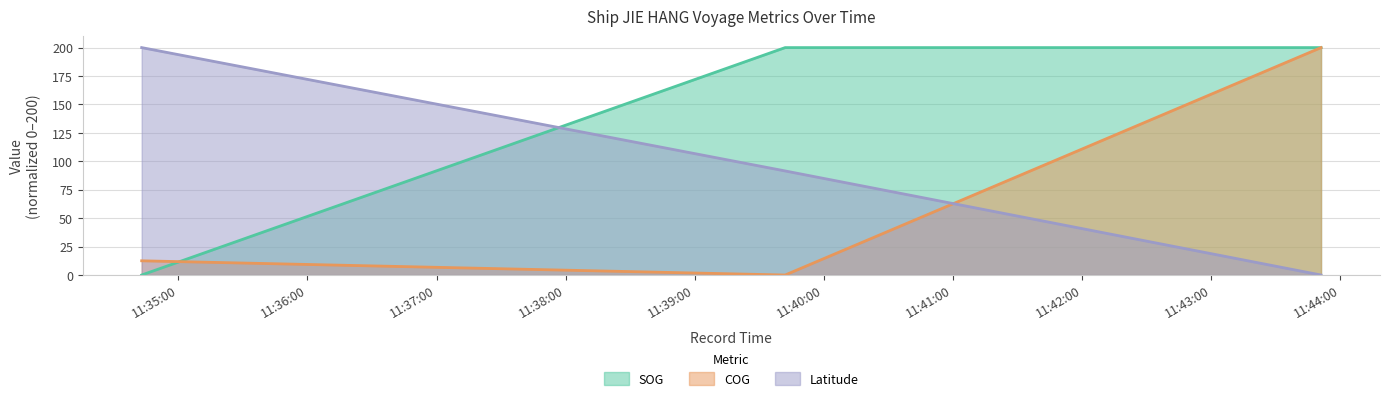

Reading right to left, transcribe all the data shown in this chart.

SOG: 2024-04-21 11:43:51=200.0	2024-04-21 11:39:42=200.0	2024-04-21 11:34:43=0.0
COG: 2024-04-21 11:43:51=200.0	2024-04-21 11:39:42=0.0	2024-04-21 11:34:43=12.5
Latitude: 2024-04-21 11:43:51=0.0	2024-04-21 11:39:42=91.5	2024-04-21 11:34:43=200.0